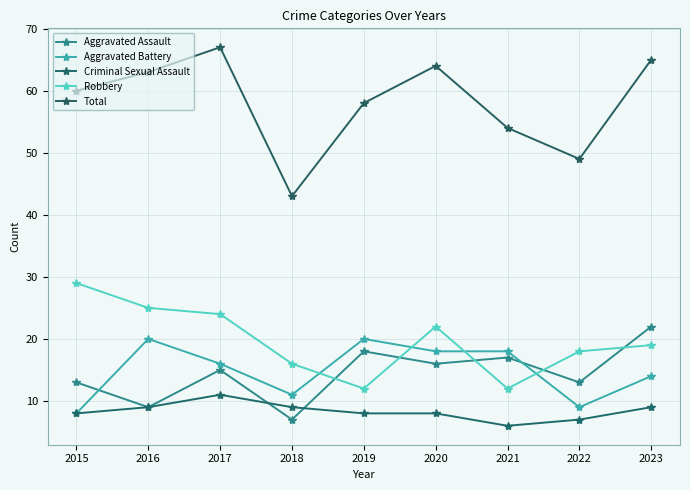

What is the difference between the Total values at 2017 and 2019?

9